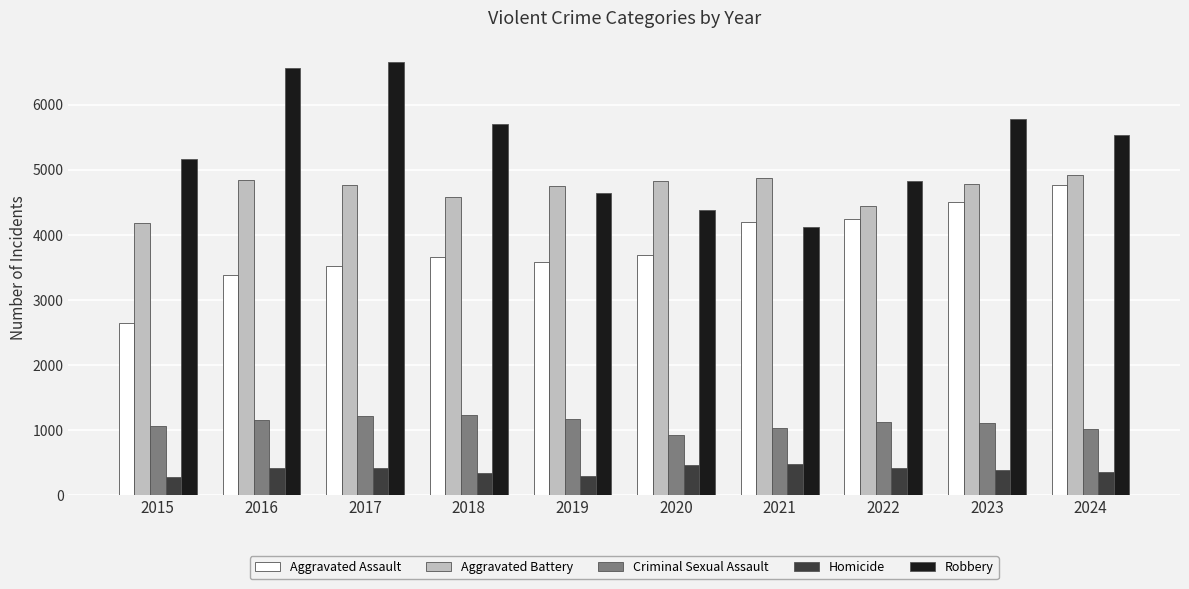

At which label does Aggravated Battery reach its minimum?

2015